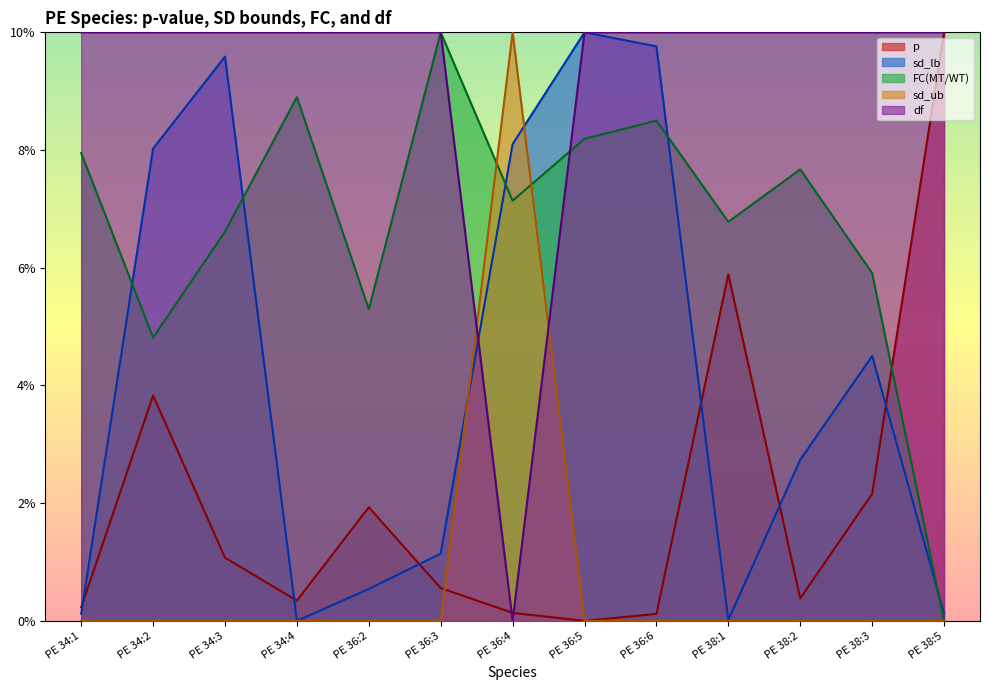

Is the value of FC(MT/WT) at PE 34:4 greater than the value of sd_lb at PE 38:3?

Yes